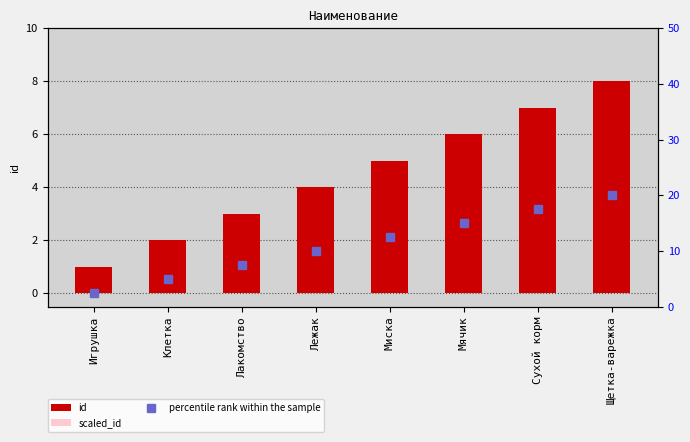

Which category has the highest value in the id series?

Щетка-варежка